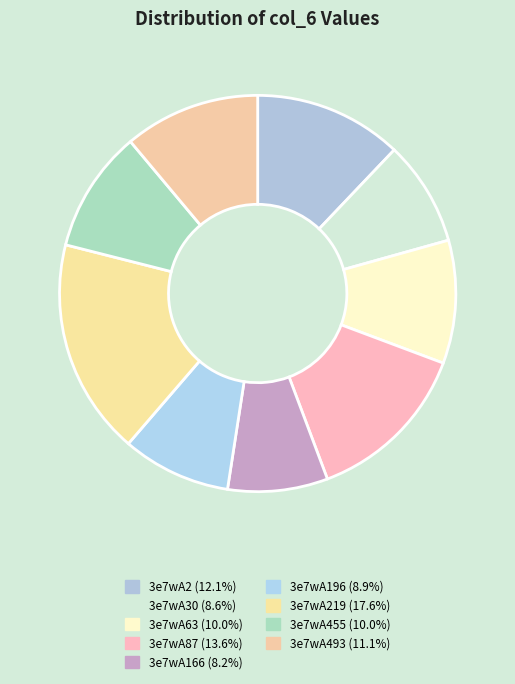

Count the number of slices in the pie.

9